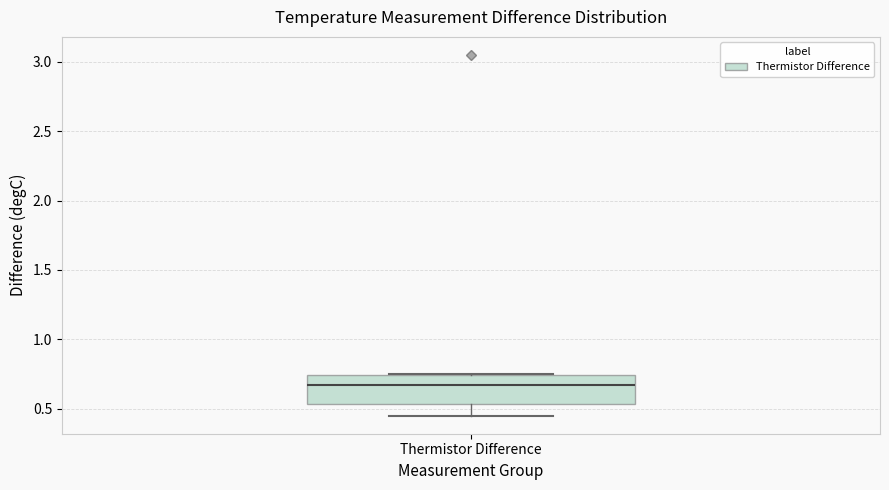

Transcribe this box plot: give where the median line is, the range the box spans, and where the two whiskers end, as read against the y-axis. The values are not printed on the chart, so give them approximately, as read against the axis.

median 0.65, box 0.55 to 0.75, whiskers 0.45 to 0.75